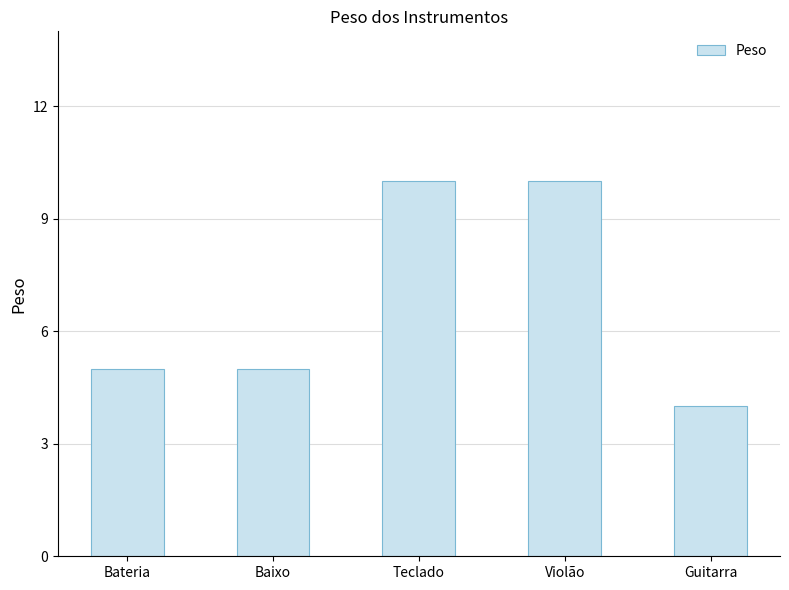

What position from the right is Bateria?

5